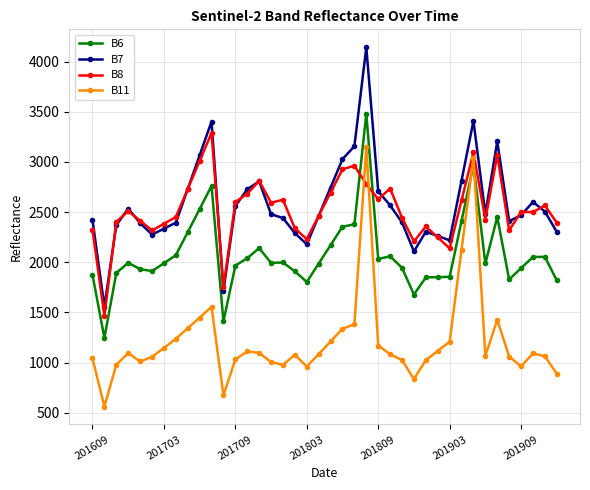

What is the value of the B11 point at the 12th from the left?

675